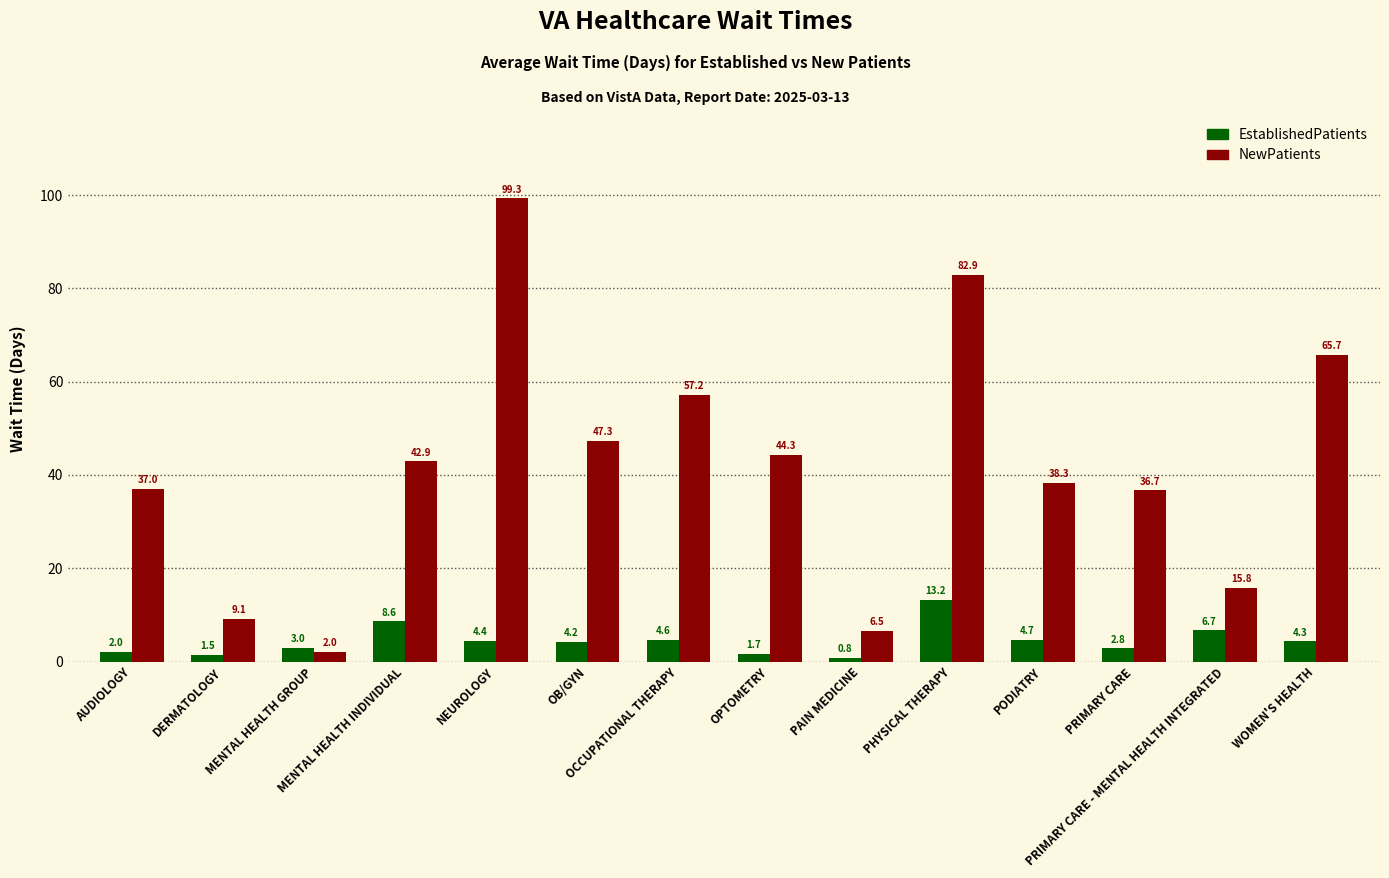

What position from the left is PRIMARY CARE - MENTAL HEALTH INTEGRATED?

13